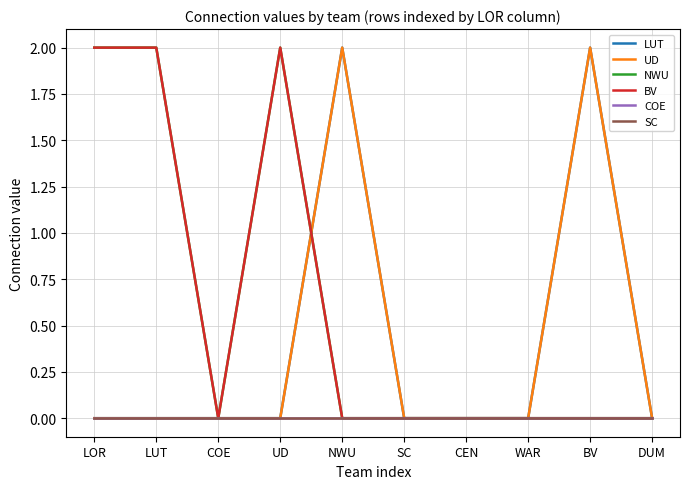

Does the chart have visible grid lines?

Yes